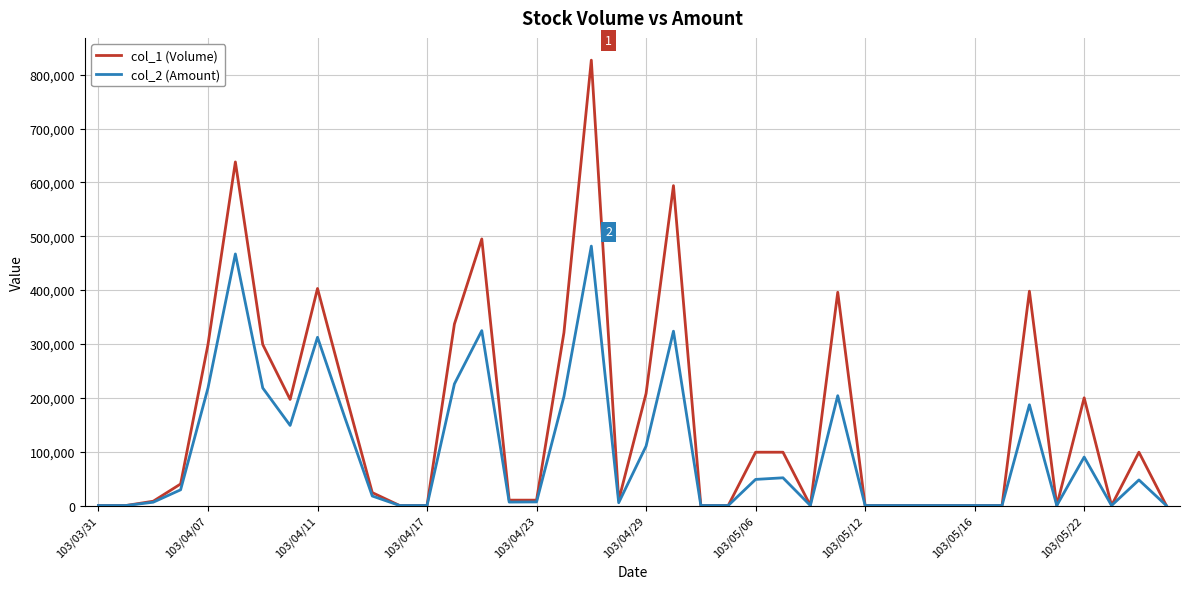

What is the maximum value shown in the chart?

827000